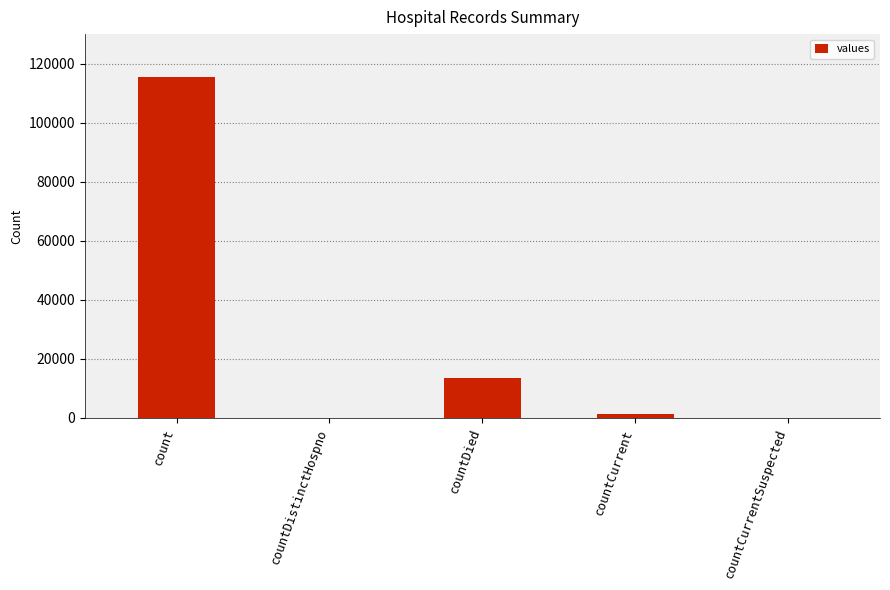

At which category does the chart reach its peak across all series?

count